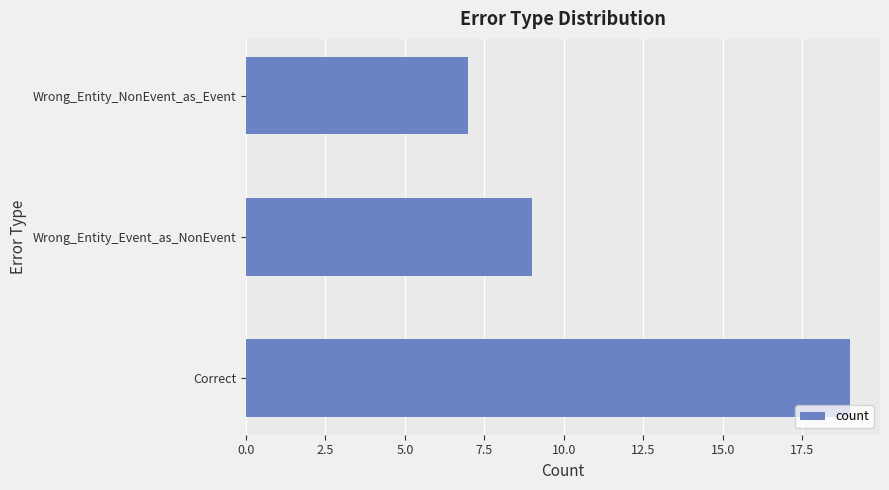

At which label is the value closest to 13?

Wrong_Entity_Event_as_NonEvent